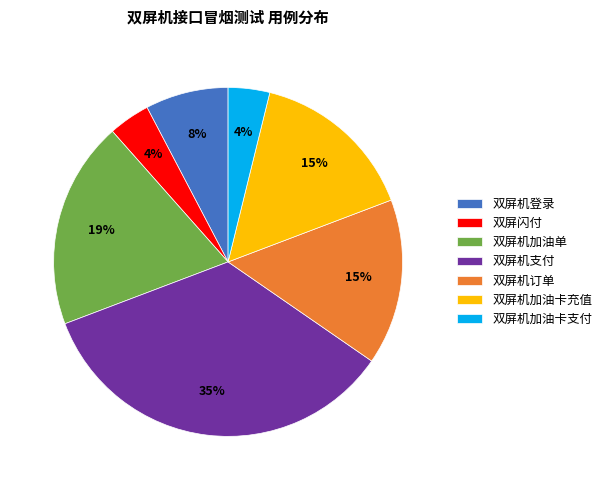

How many slices are in this pie chart?

7